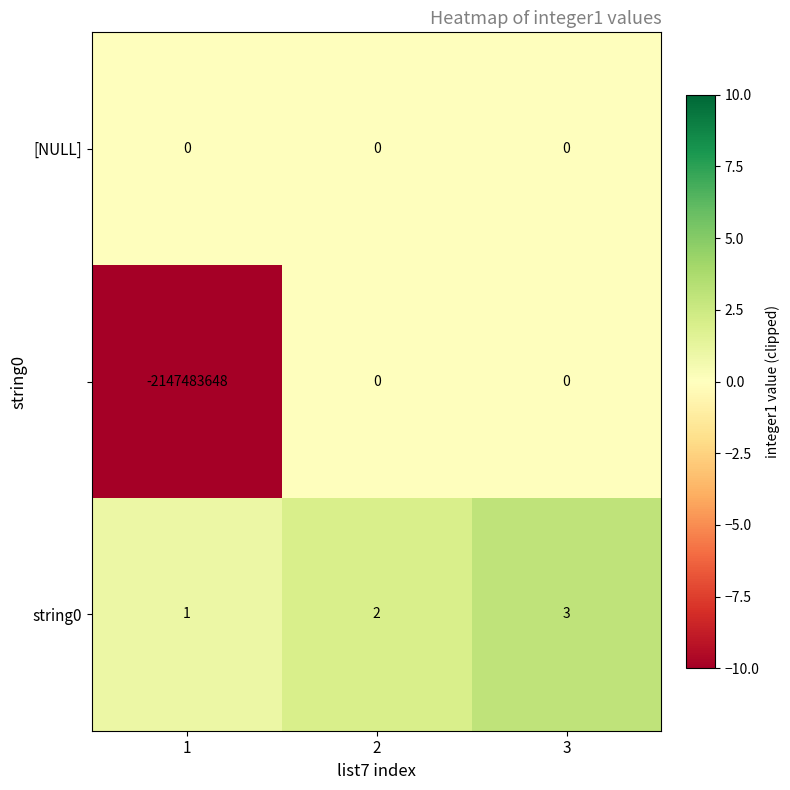

Which label corresponds to the largest value in the chart?

3